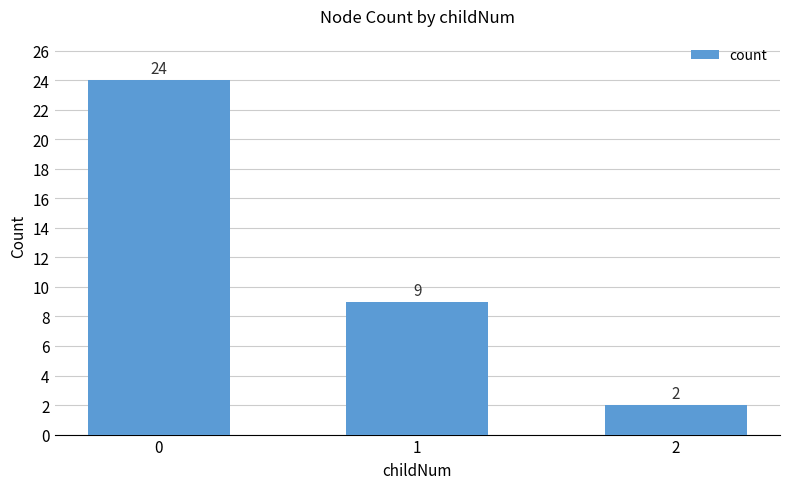

How many data points does each series have?

3